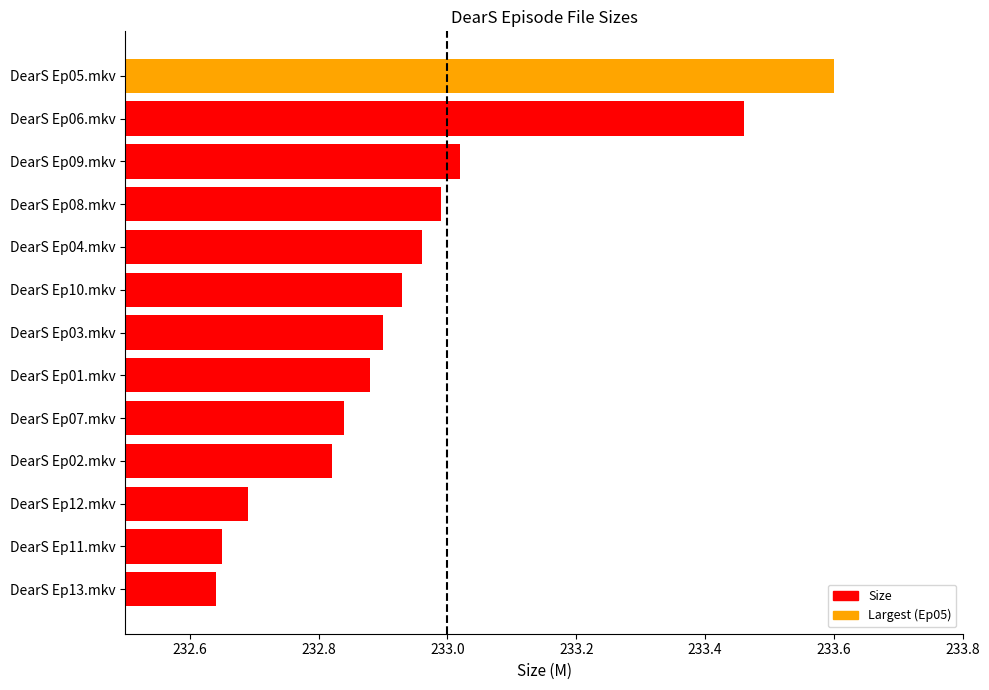

What is the difference between the maximum and minimum values?

1.0